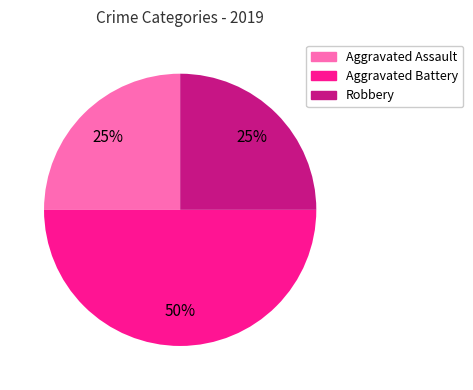

How many slices are in this pie chart?

3